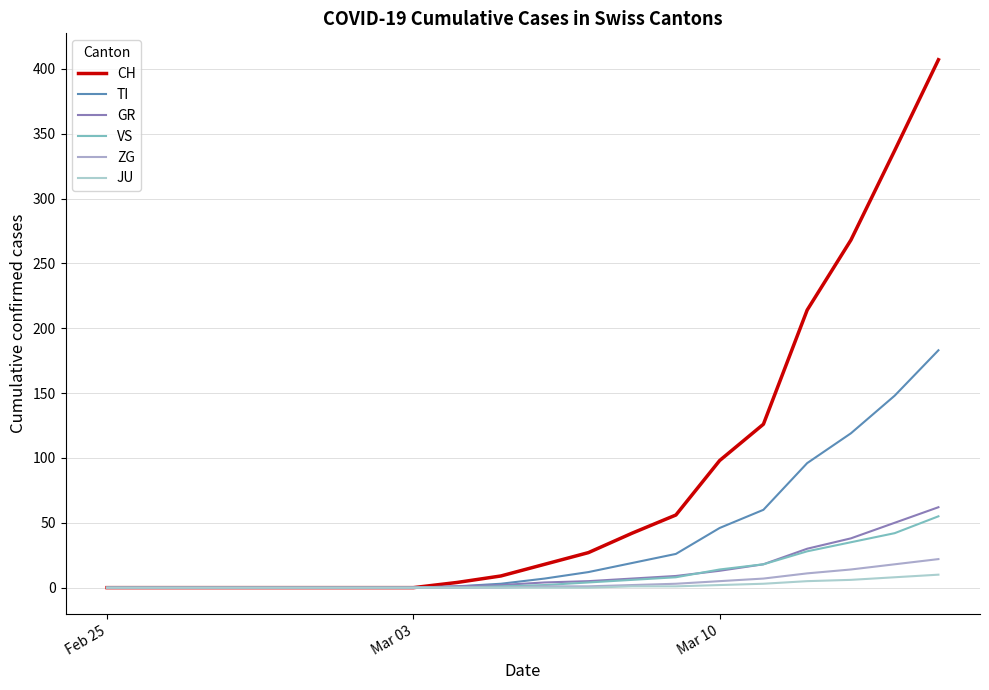

What is the difference between the second highest and minimum values in the TI series?

148